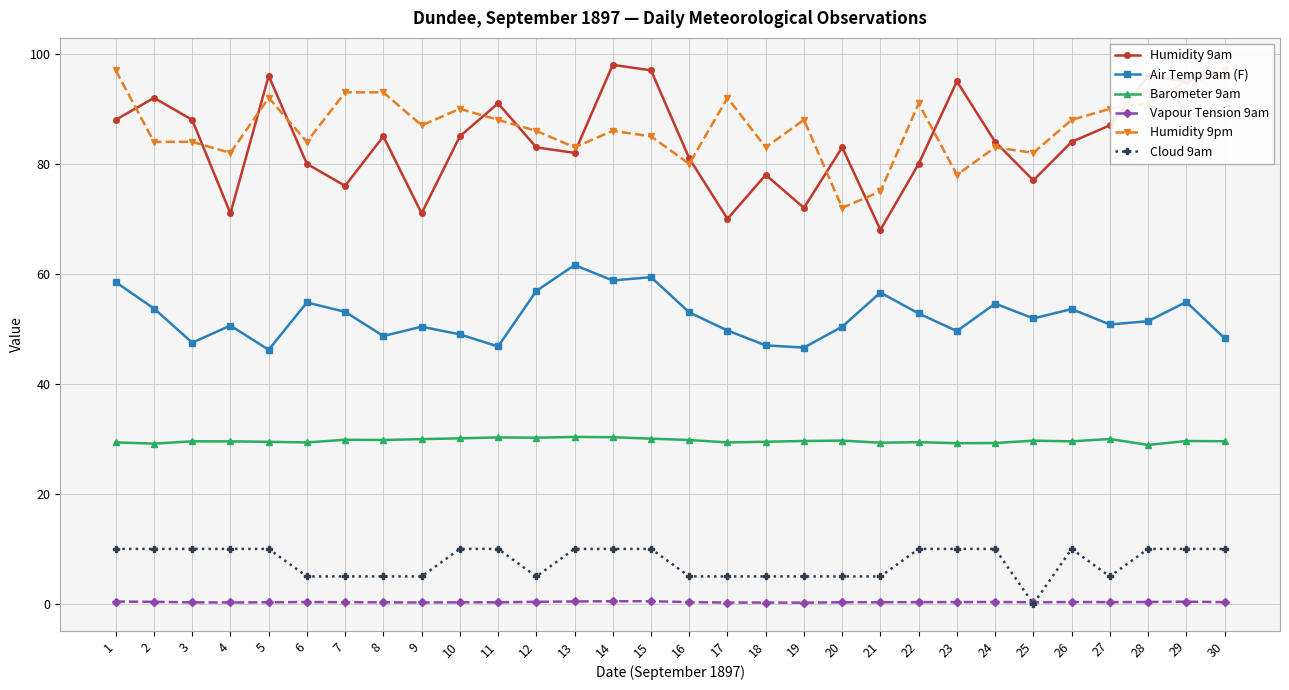

What is the value of the Air Temp 9am (F) point at the 22nd from the left?

52.8